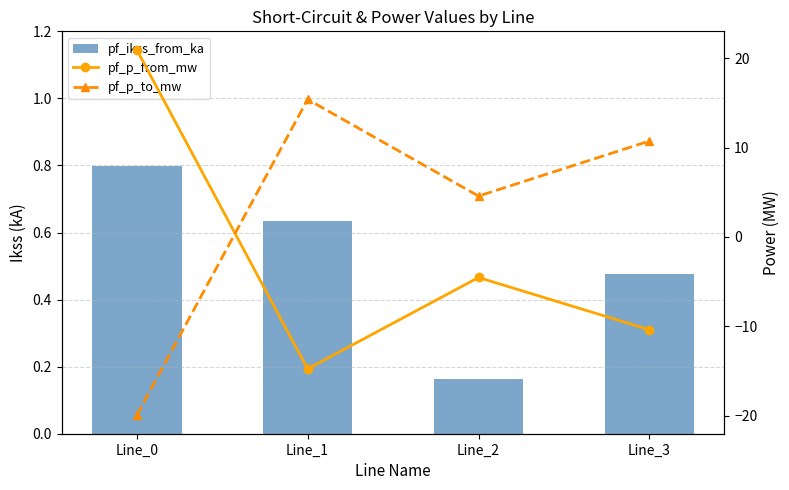

What is the maximum value for pf_p_from_mw?

21.0